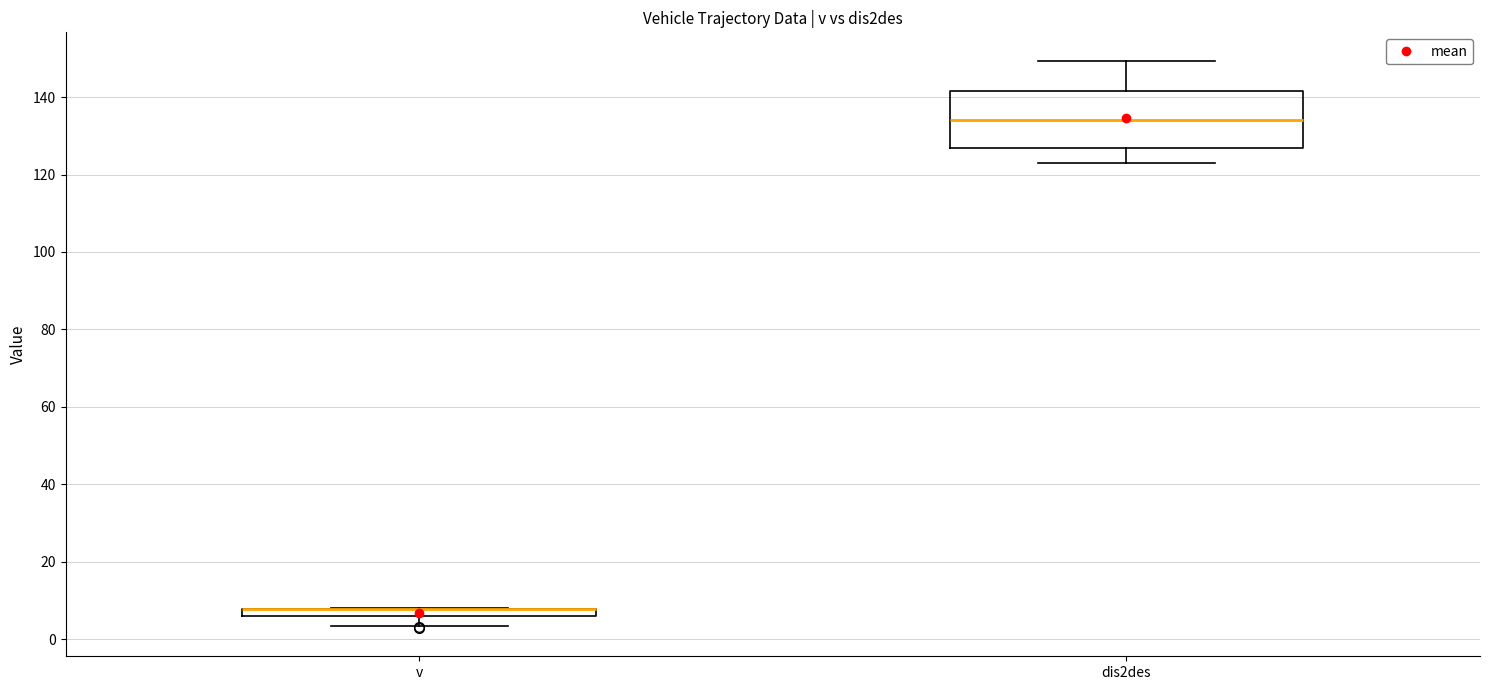

Where is the lower edge of the box for v on the y-axis? The values are not printed on the chart, so give them approximately, as read against the axis.

6